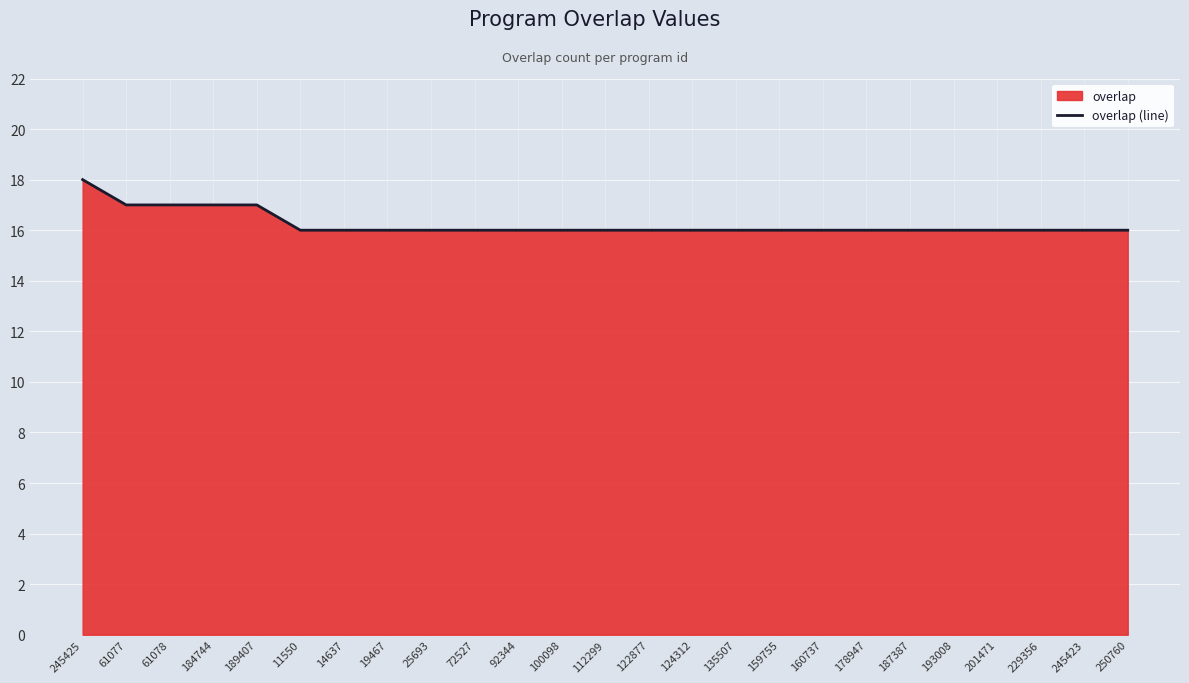

How many lines are shown in the chart?

1